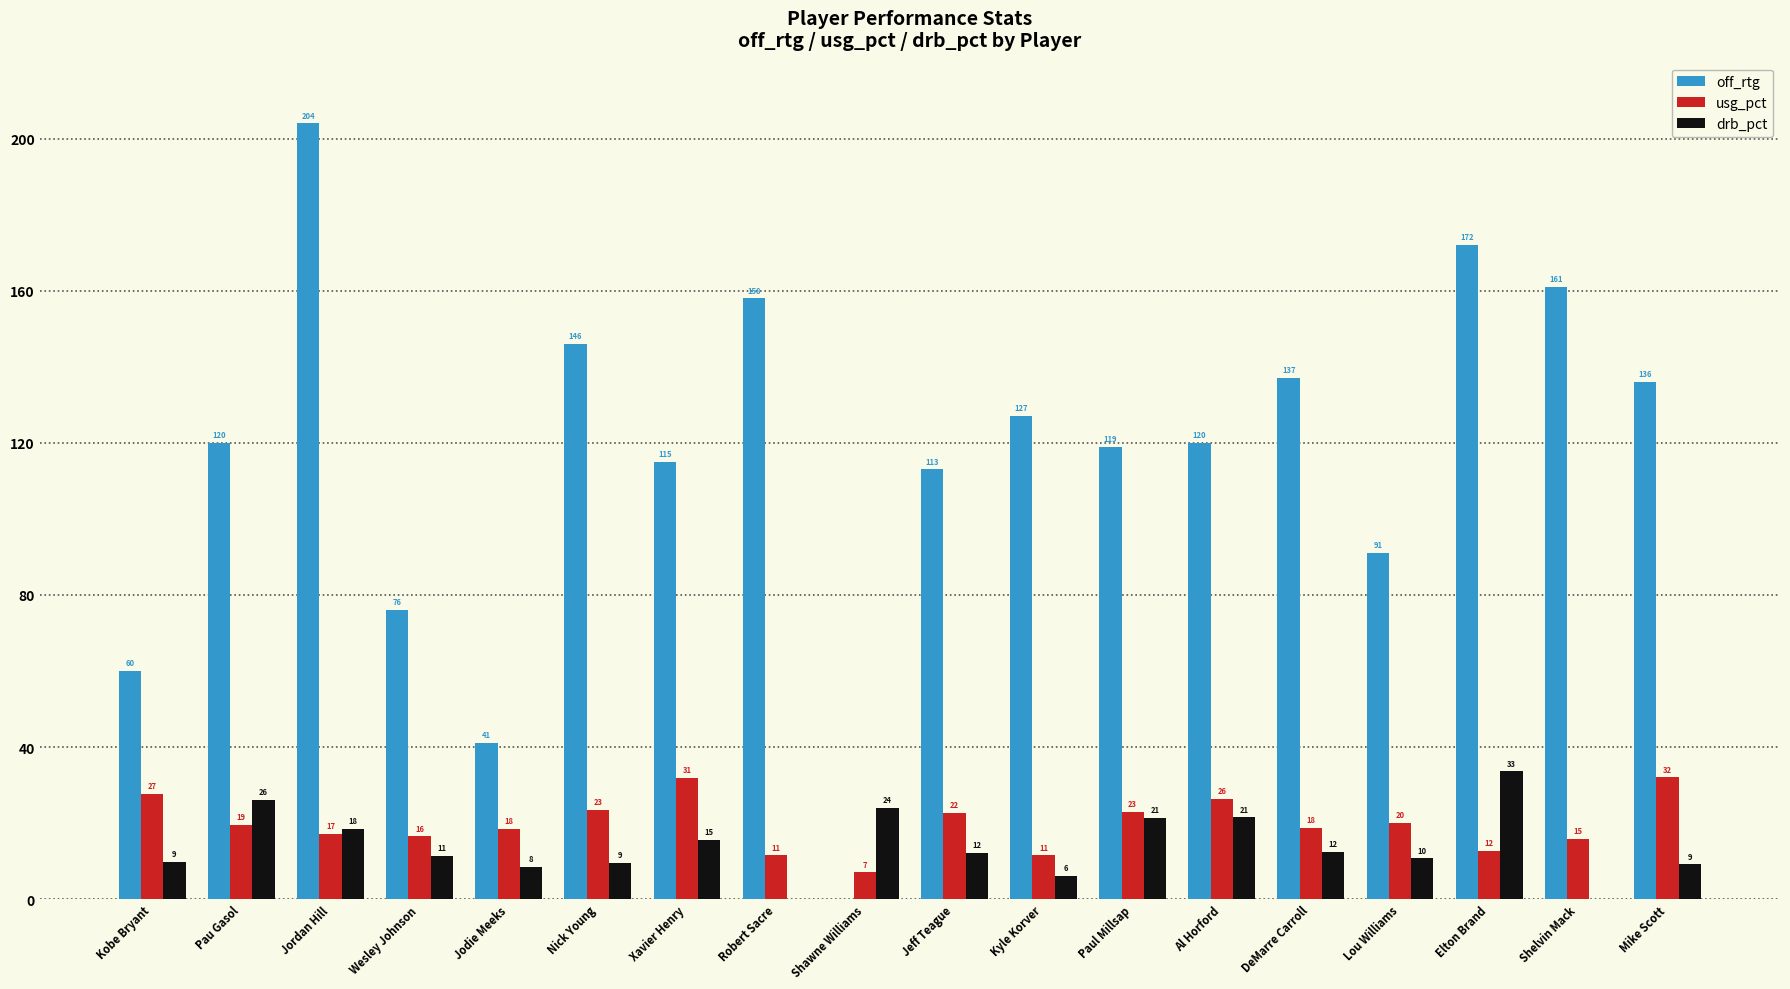

Are the bars horizontal?

No